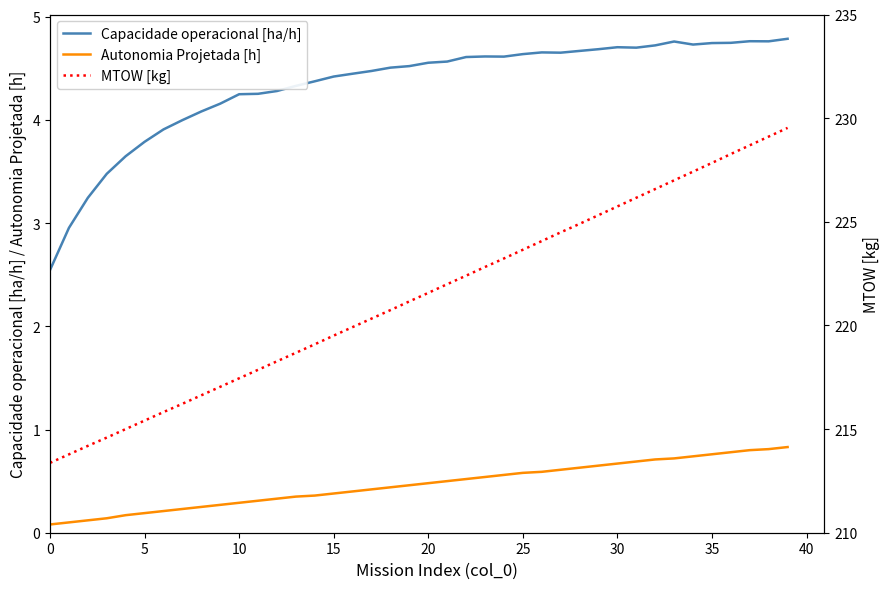

Does the chart display data point markers on the line(s)?

No